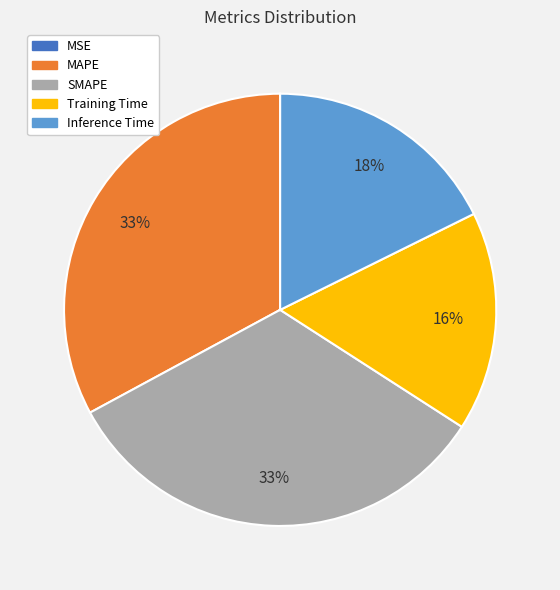

True or false: Inference Time accounts for 18% of the total.

True